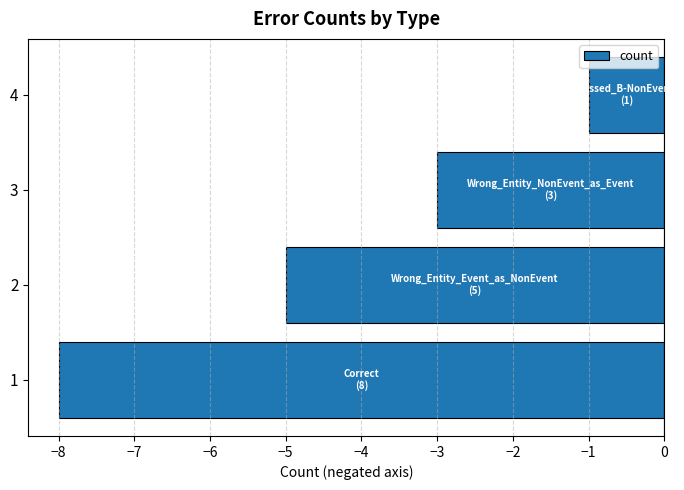

How many data points does each series have?

4